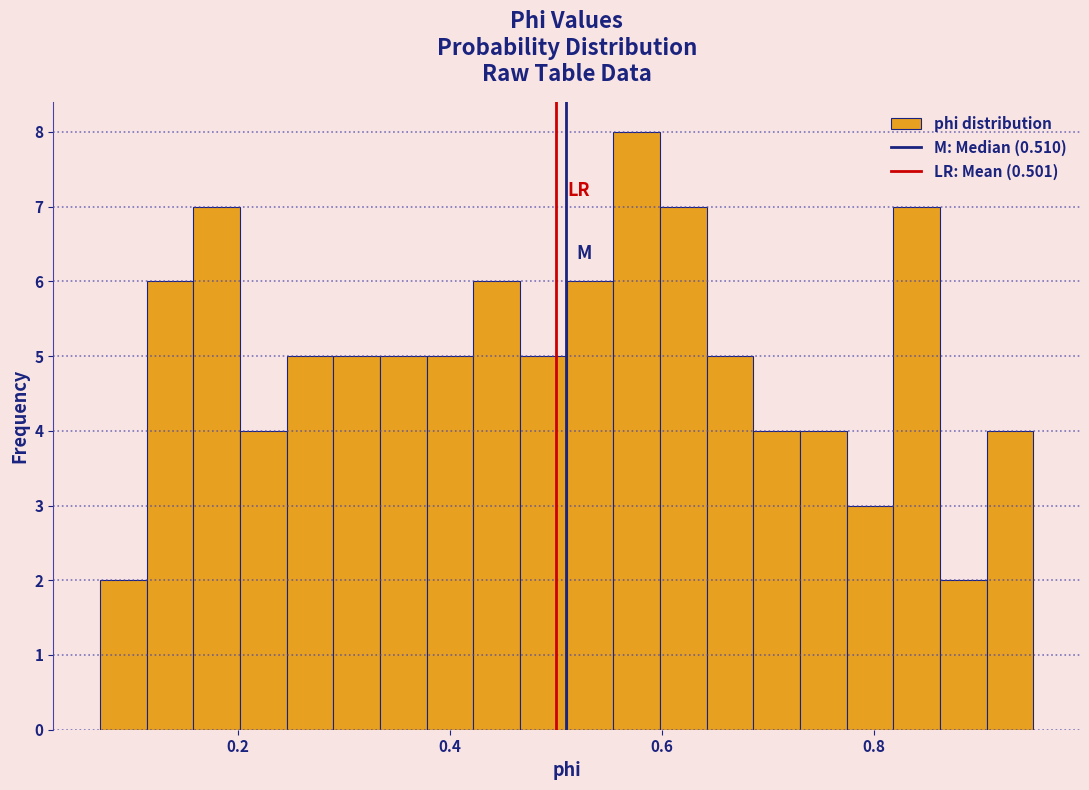

Around what value on the x-axis is the tallest bar? Give the approximate position of its centre, as read against the axis.

0.58